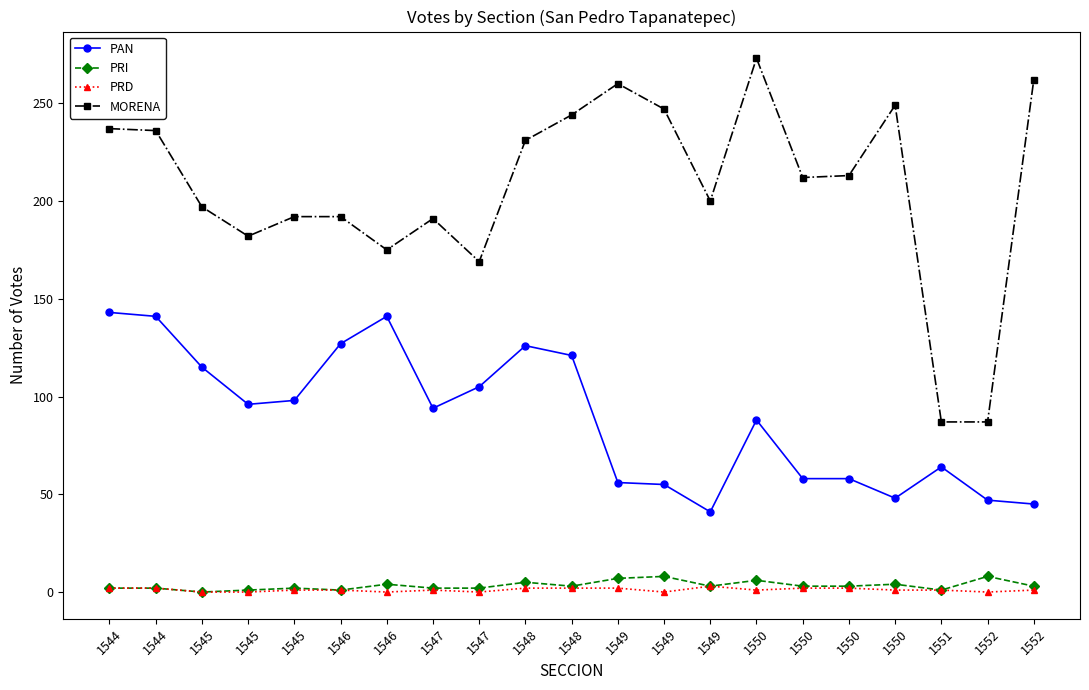

List the series in order of their peak value, lowest first.

PRD, PRI, PAN, MORENA